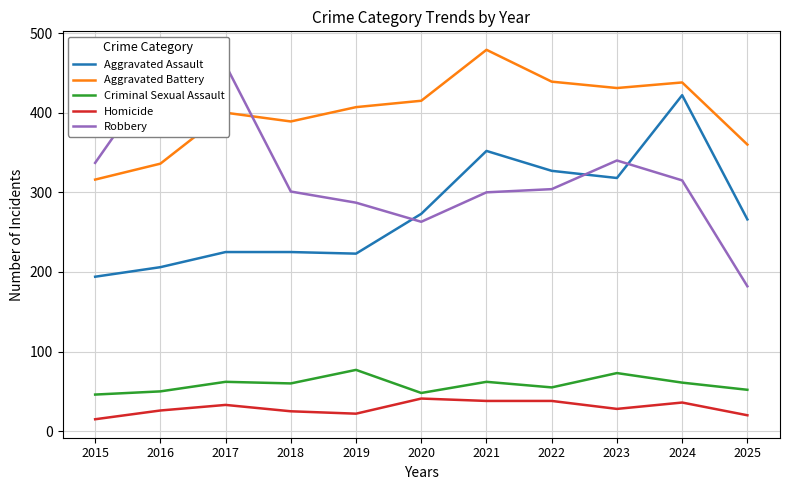

What is the maximum value shown in the chart?

479